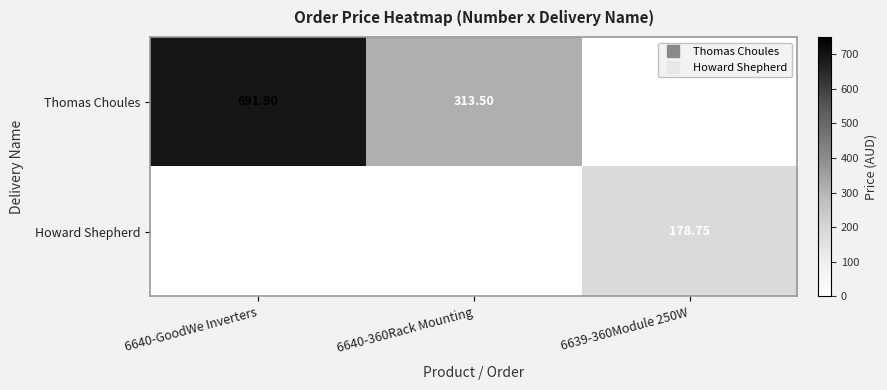

Rank the series by their maximum value, from lowest to highest.

Howard Shepherd, Thomas Choules